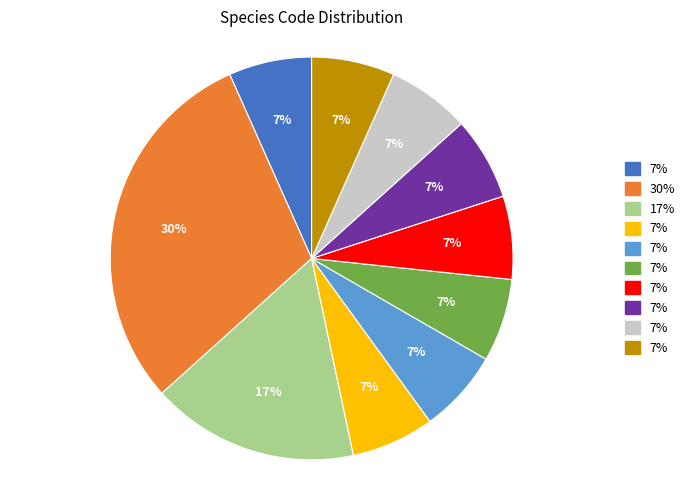

Is there a majority slice in this chart?

No